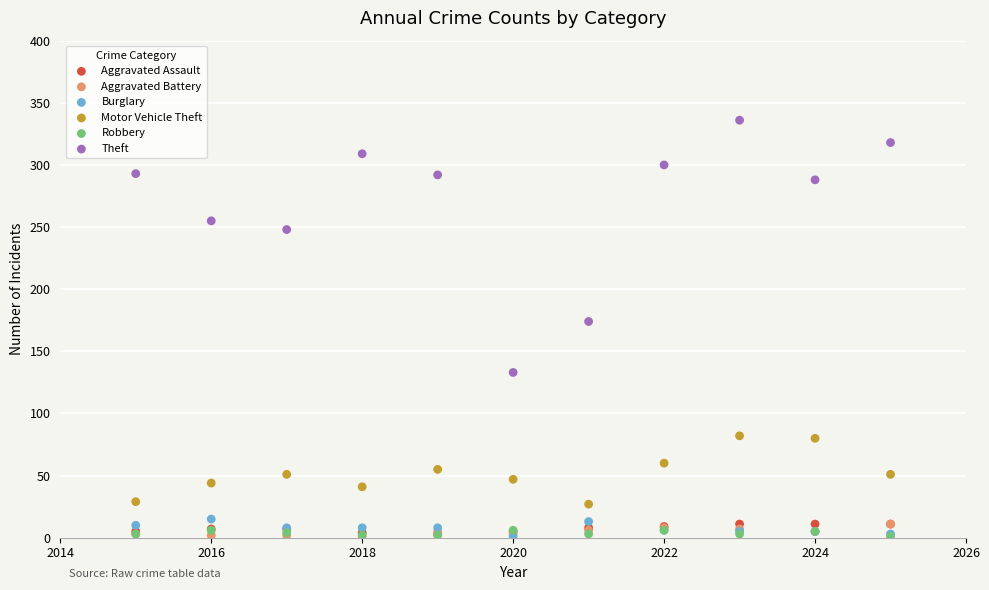

Across all series, what Y value is closest to 168?

174